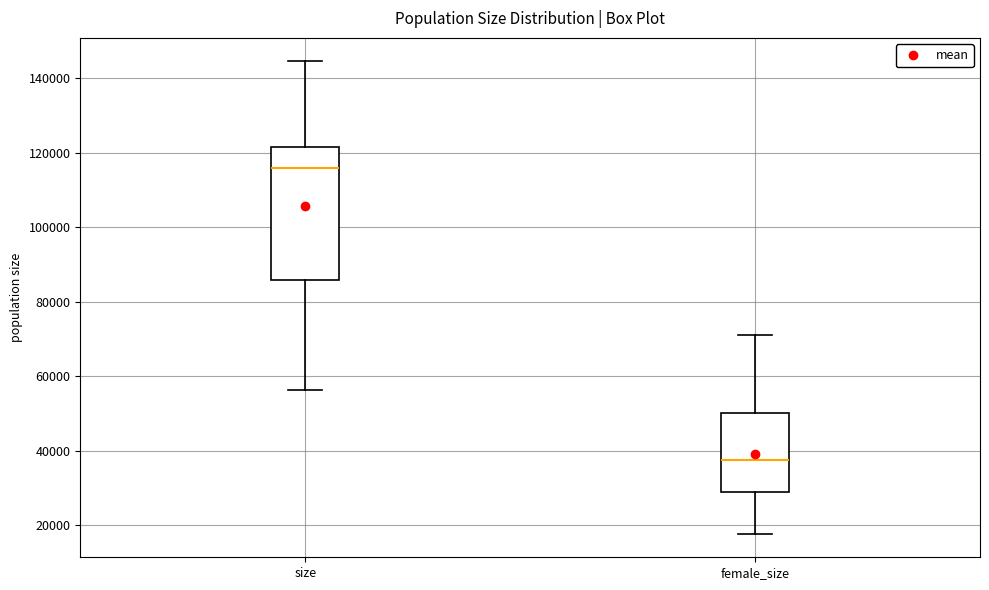

Reading left to right, transcribe this box plot: for each box, give where its median line is, the range the box spans, and where its two whiskers end, as read against the y-axis. The values are not printed on the chart, so give them approximately, as read against the axis.

size: median 116000, box 86000 to 122000, whiskers 56000 to 144000
female_size: median 38000, box 28000 to 50000, whiskers 18000 to 72000